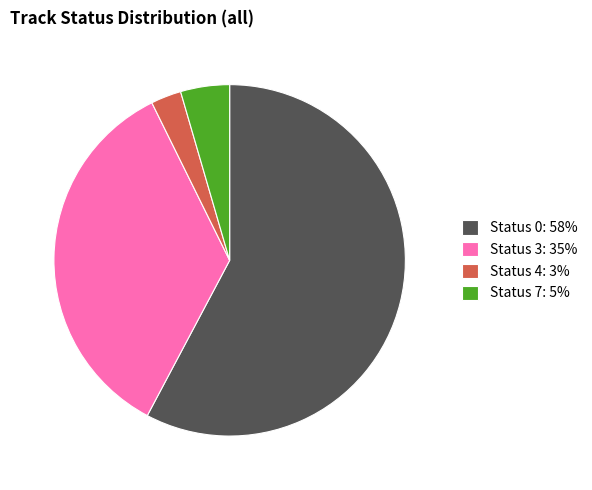

What is the smallest slice in the pie chart?

Status 4: 3%